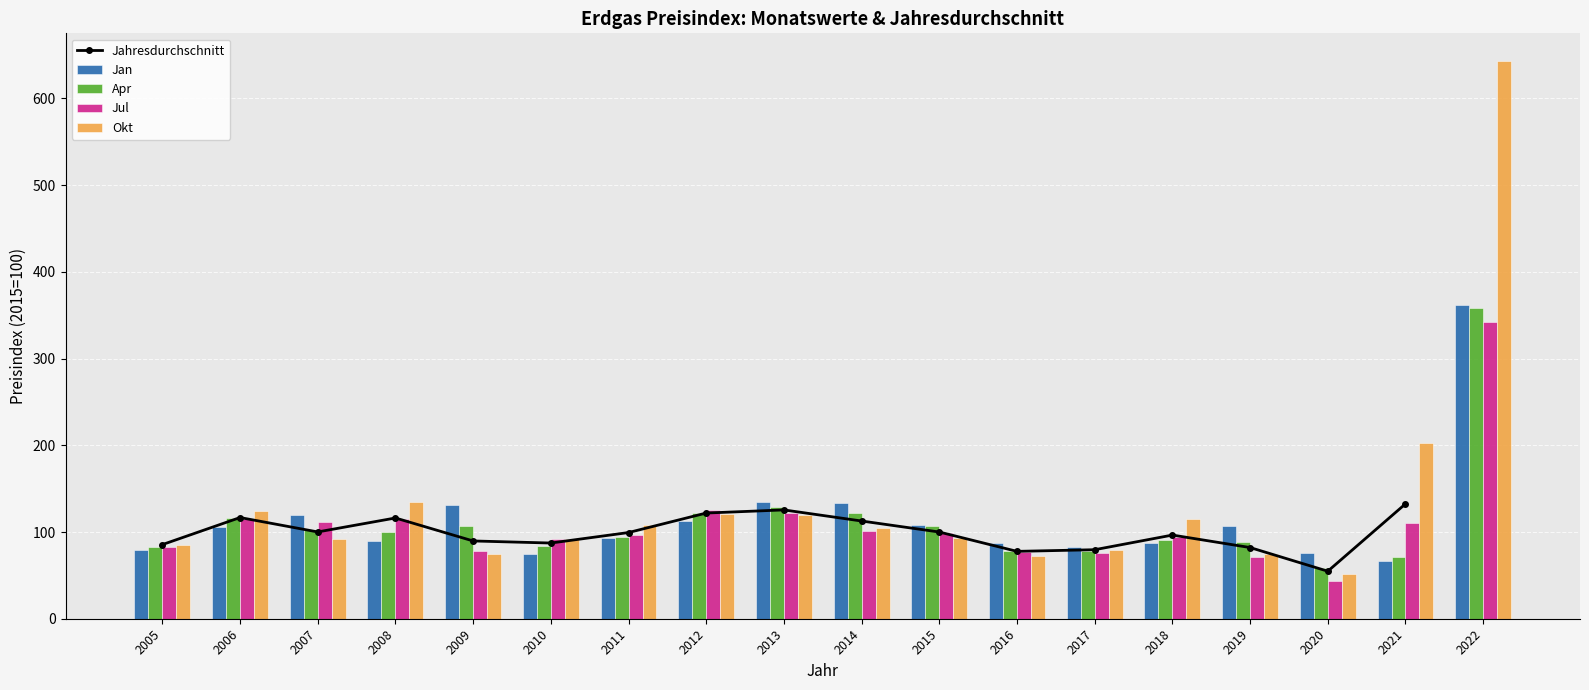

True or false: Okt has a value of 137.9 at 2005.

False